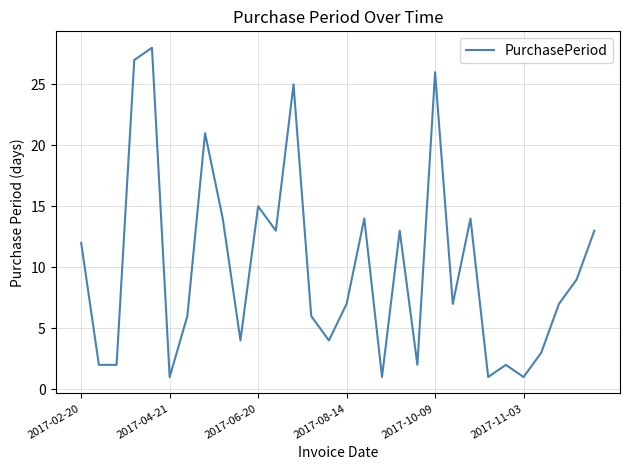

Does the chart have visible grid lines?

Yes